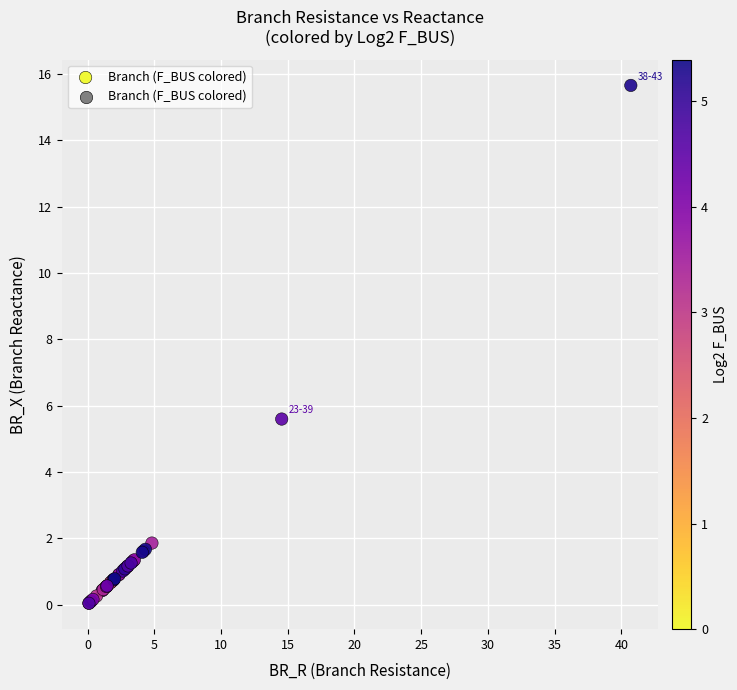

What Y value in the scatter plot is closest to 7?

5.6